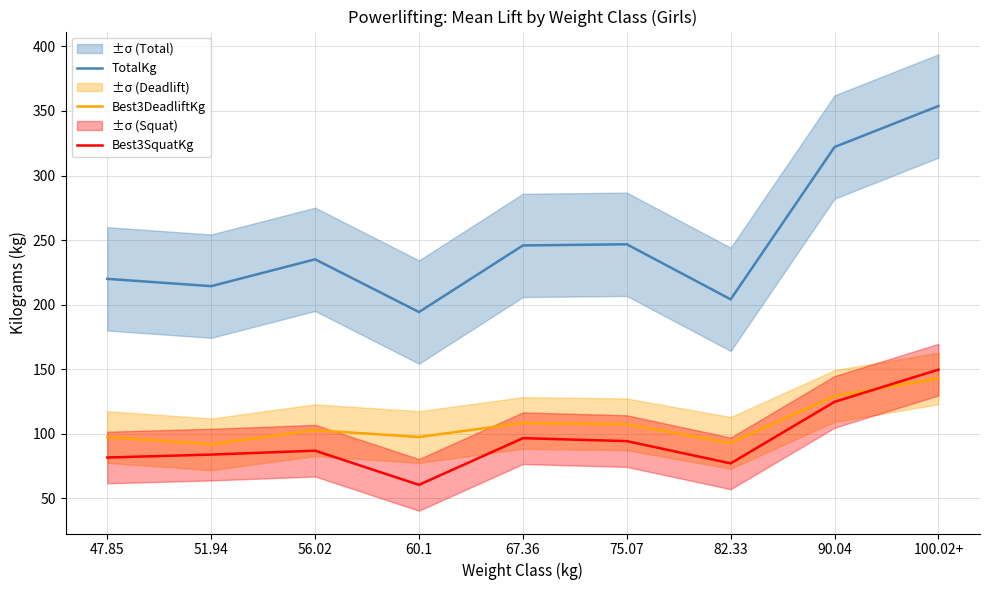

Reading left to right, list all the values displayed in this chart.

TotalKg: 47.85=220.0	51.94=214.3	56.02=235.1	60.1=194.3	67.36=245.8	75.07=246.8	82.33=204.1	90.04=322.1	100.02+=353.8
Best3DeadliftKg: 47.85=97.5	51.94=91.9	56.02=102.8	60.1=97.5	67.36=108.4	75.07=107.4	82.33=93.0	90.04=129.3	100.02+=142.9
Best3SquatKg: 47.85=81.7	51.94=83.9	56.02=86.9	60.1=60.5	67.36=96.6	75.07=94.3	82.33=77.1	90.04=124.7	100.02+=149.7